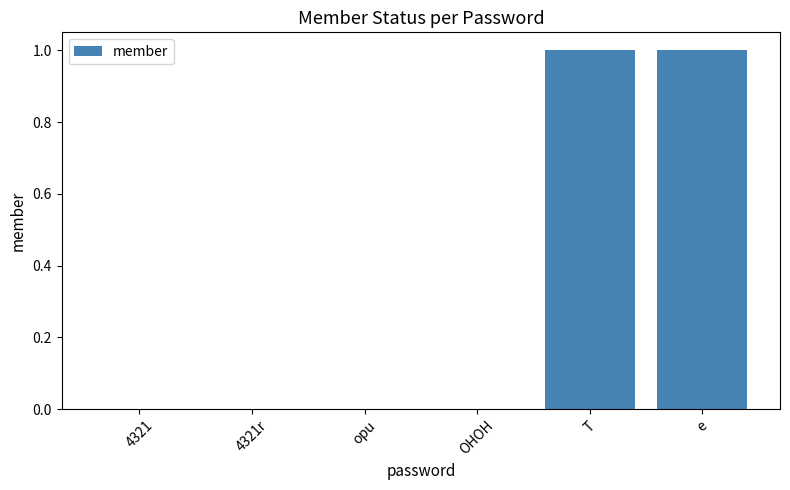

What is the sum of the values at opu and e?

1